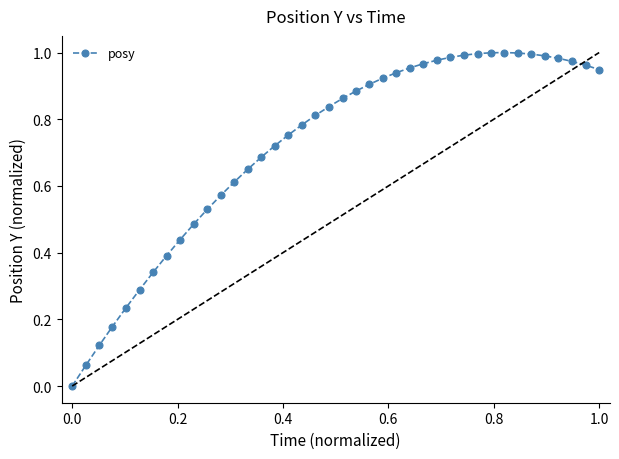

What is the sum of all values?

28.7